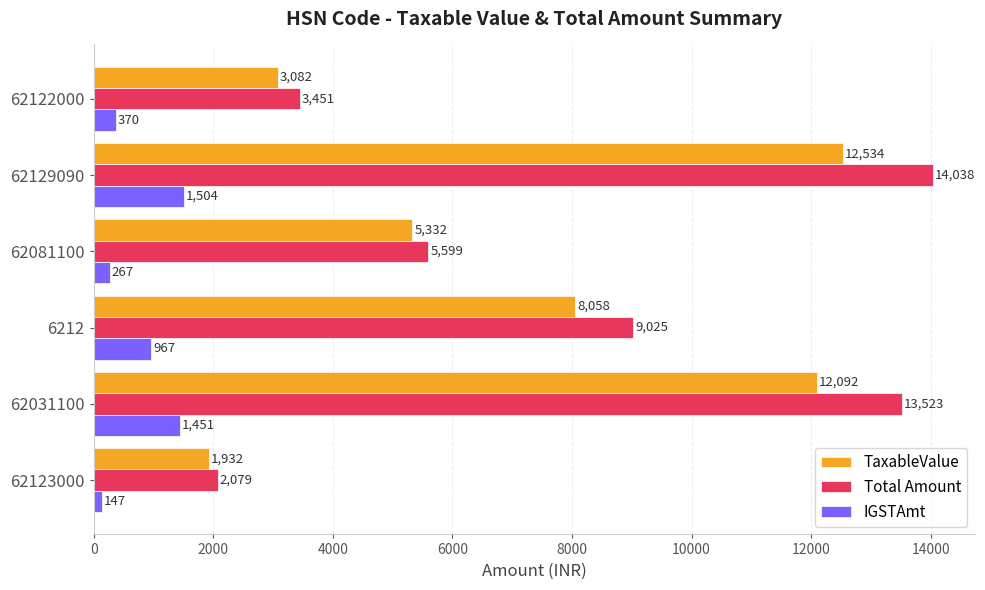

At which category is the sum across all series the highest?

62129090